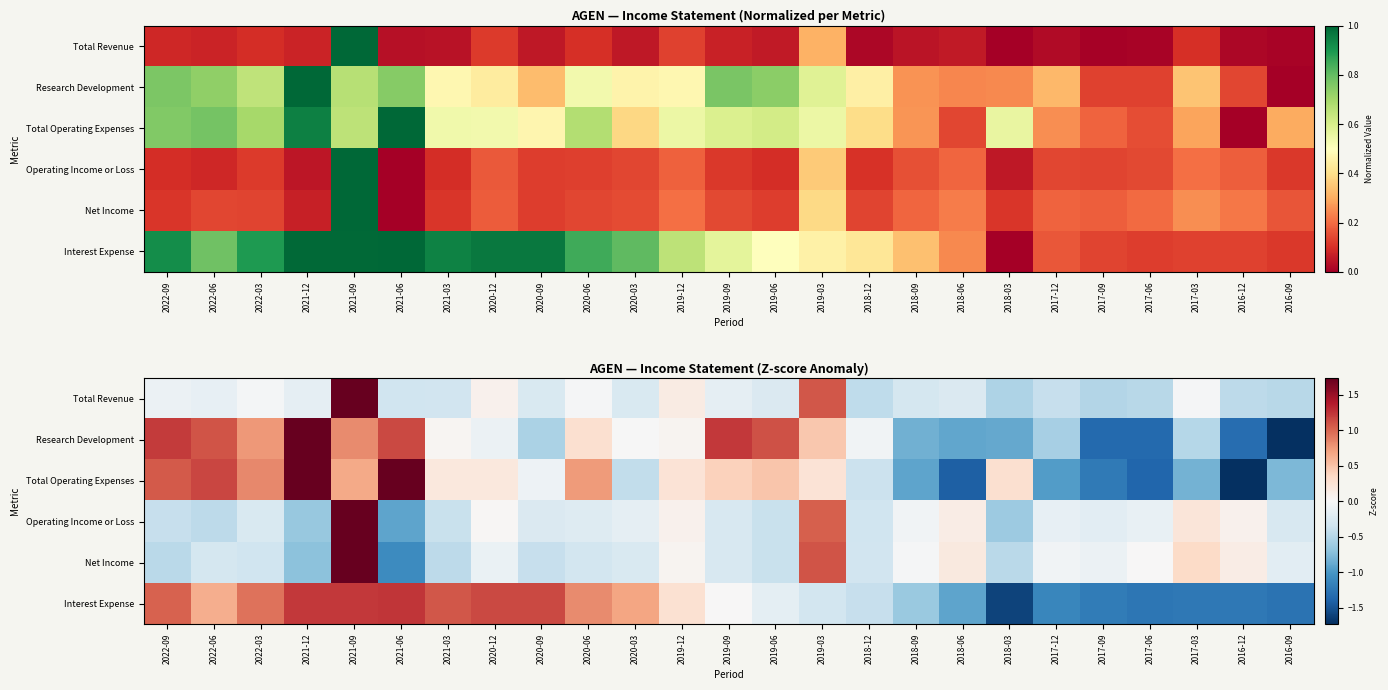

Count the number of data series in this chart.

6